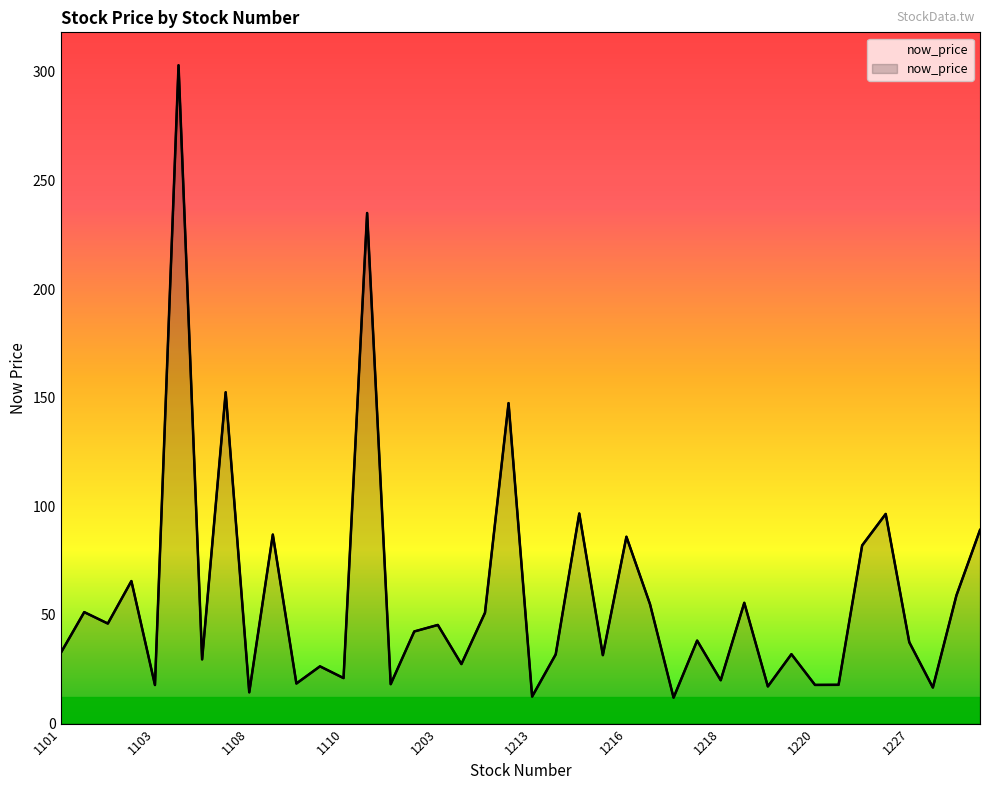

The chart shows a value of 82.0 at 1225. True or false?

True